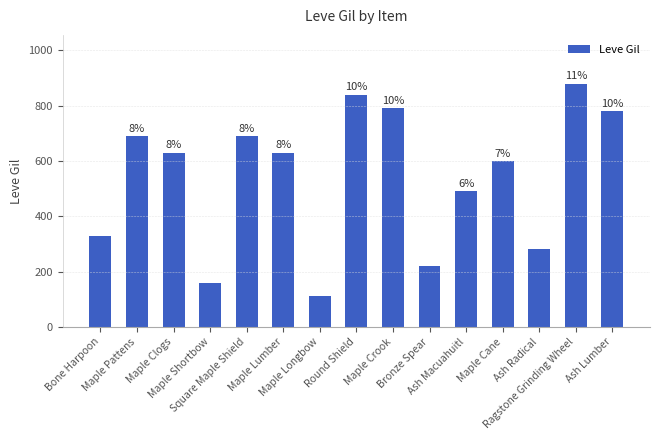

Are the bars horizontal?

No